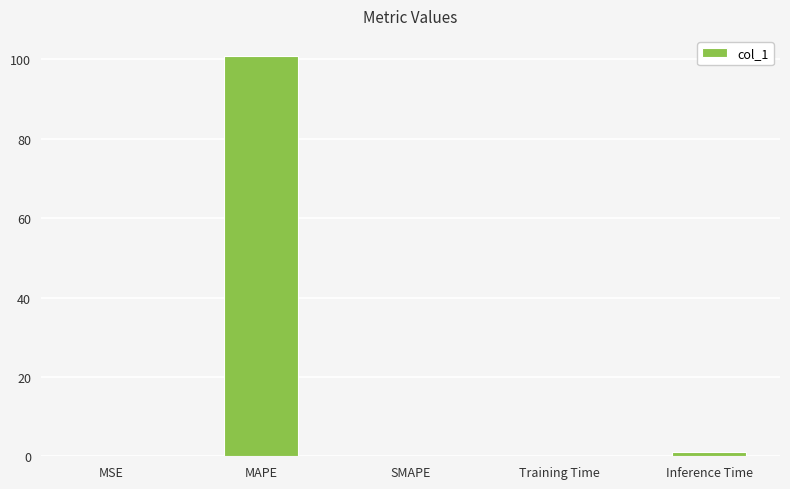

The value at MSE is 0.1. True or false?

True